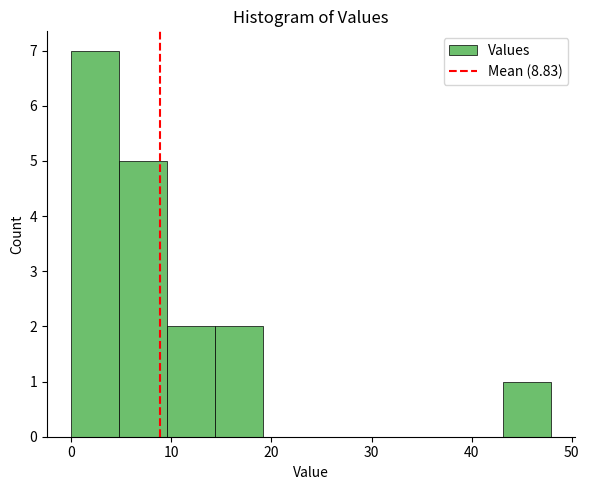

Which range on the x-axis has the tallest bar?

0 to 5